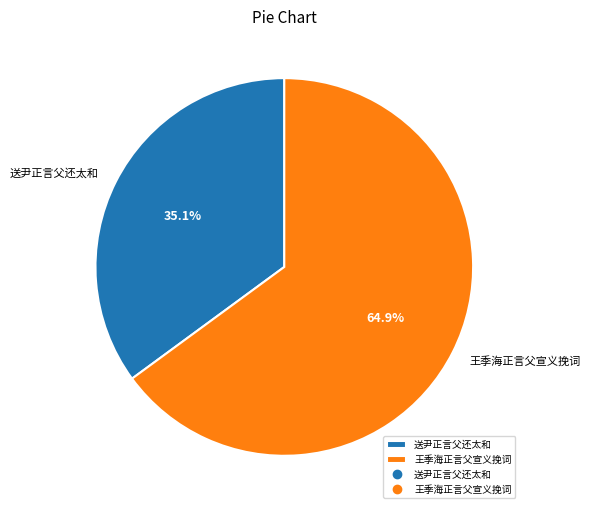

What is the ratio of the value at 送尹正言父还太和 to the value at 王季海正言父宣义挽词?

0.5